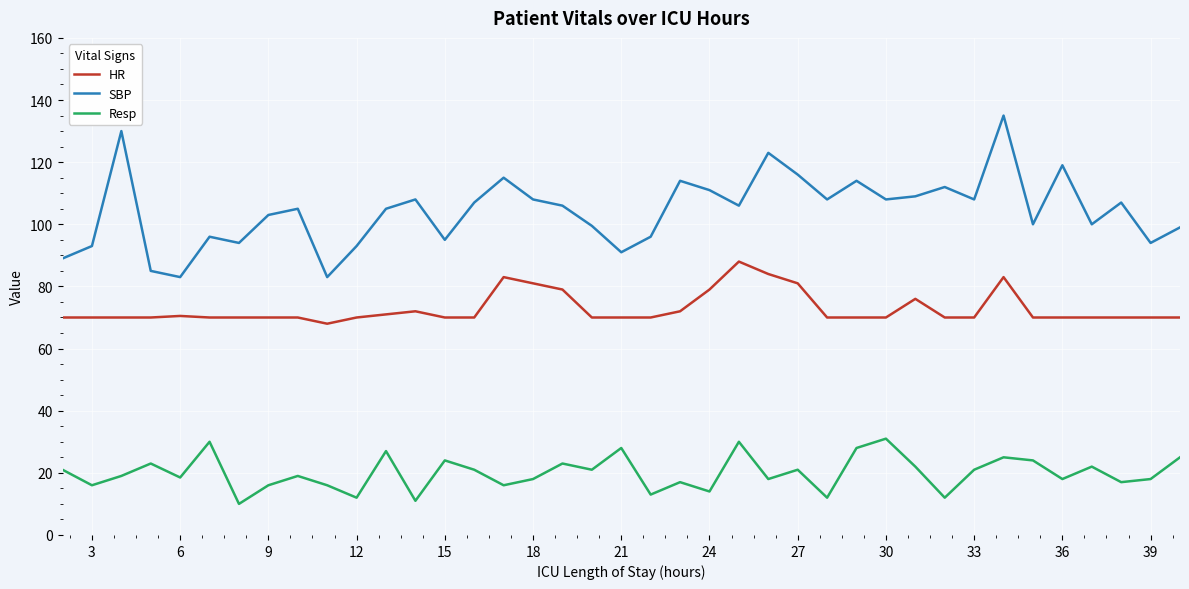

Which series has the widest spread of values?

SBP